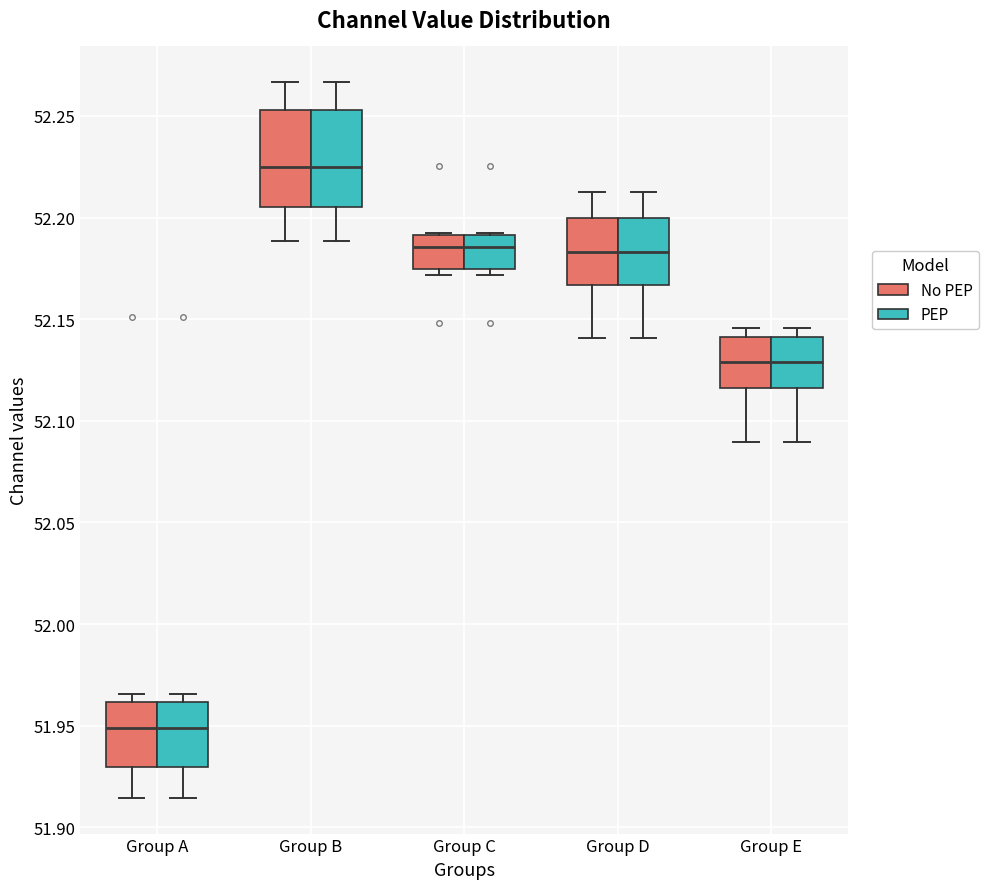

Where does the upper whisker of the box for Group B (PEP) end on the y-axis? The values are not printed on the chart, so give them approximately, as read against the axis.

52.265